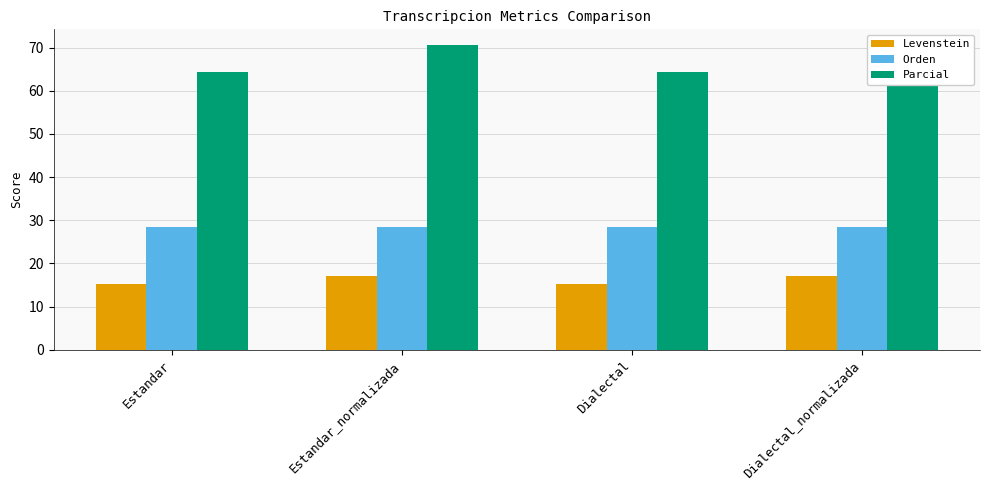

What is the sum of all Levenstein values?

64.3